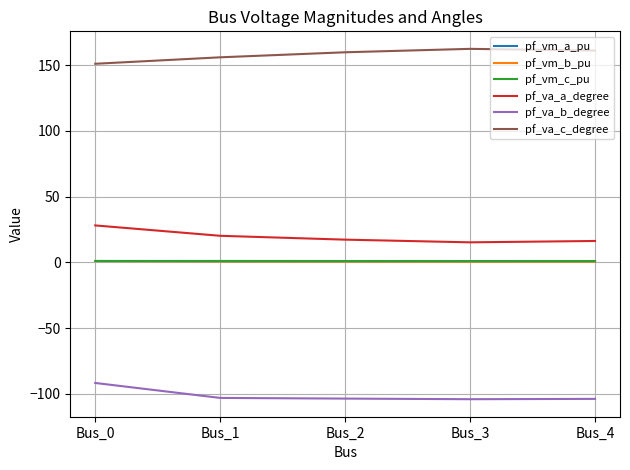

At which label does pf_va_c_degree first exceed 159?

Bus_2